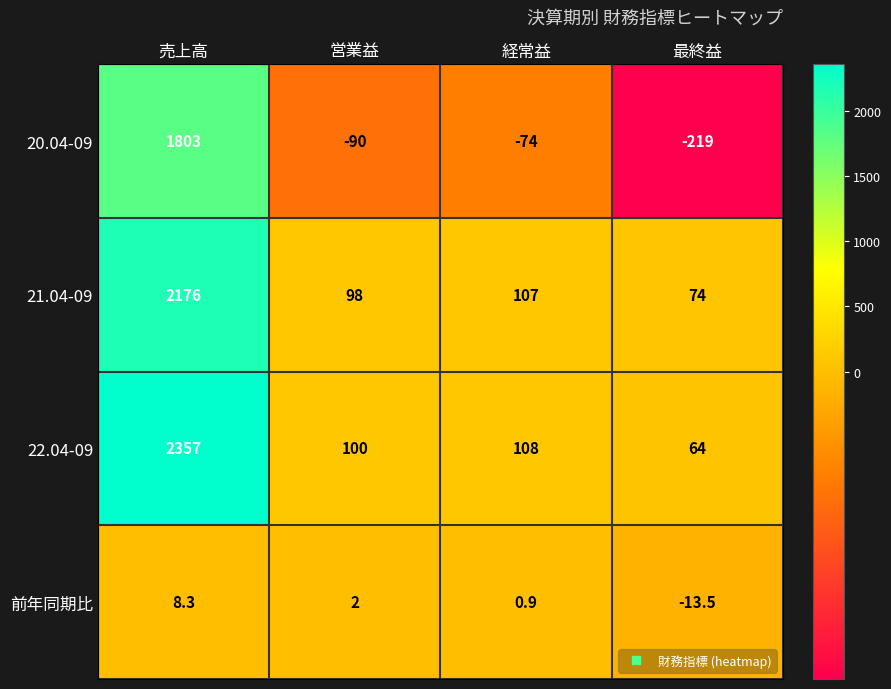

Reading left to right, what are all the values shown in this chart?

20.04-09: 売上高=1803.0	営業益=-90.0	経常益=-74.0	最終益=-219.0
21.04-09: 売上高=2176.0	営業益=98.0	経常益=107.0	最終益=74.0
22.04-09: 売上高=2357.0	営業益=100.0	経常益=108.0	最終益=64.0
前年同期比: 売上高=8.3	営業益=2.0	経常益=0.9	最終益=-13.5